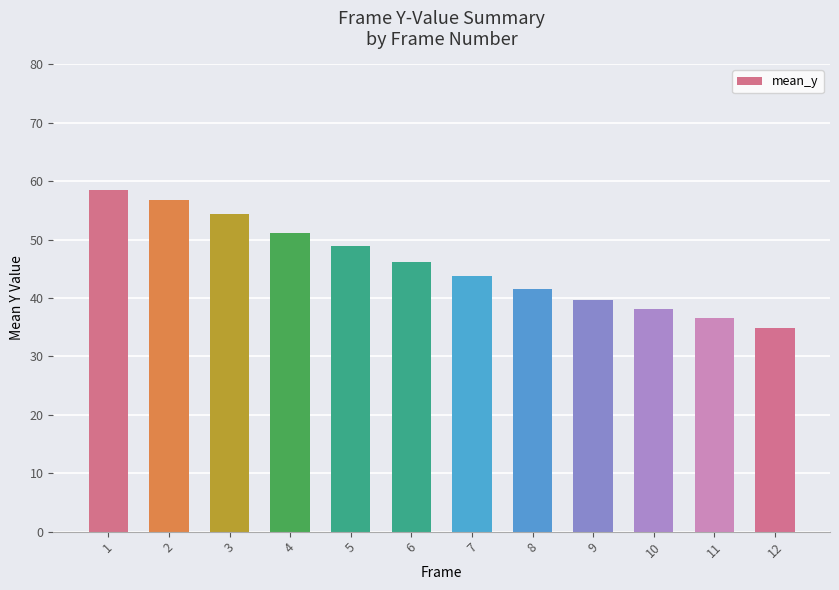

Read the value at 11.

36.5